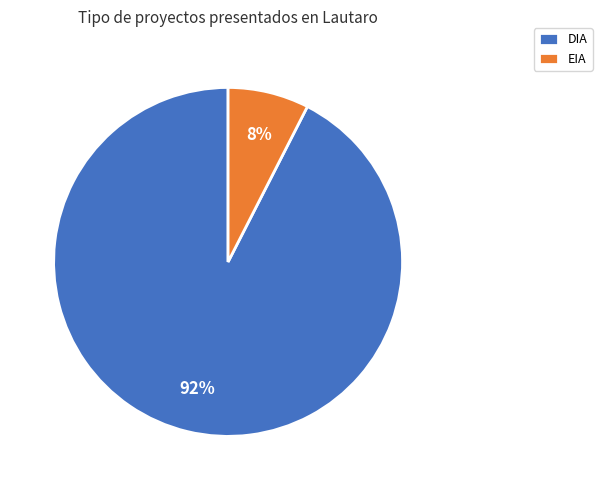

Which slice is the smallest?

EIA